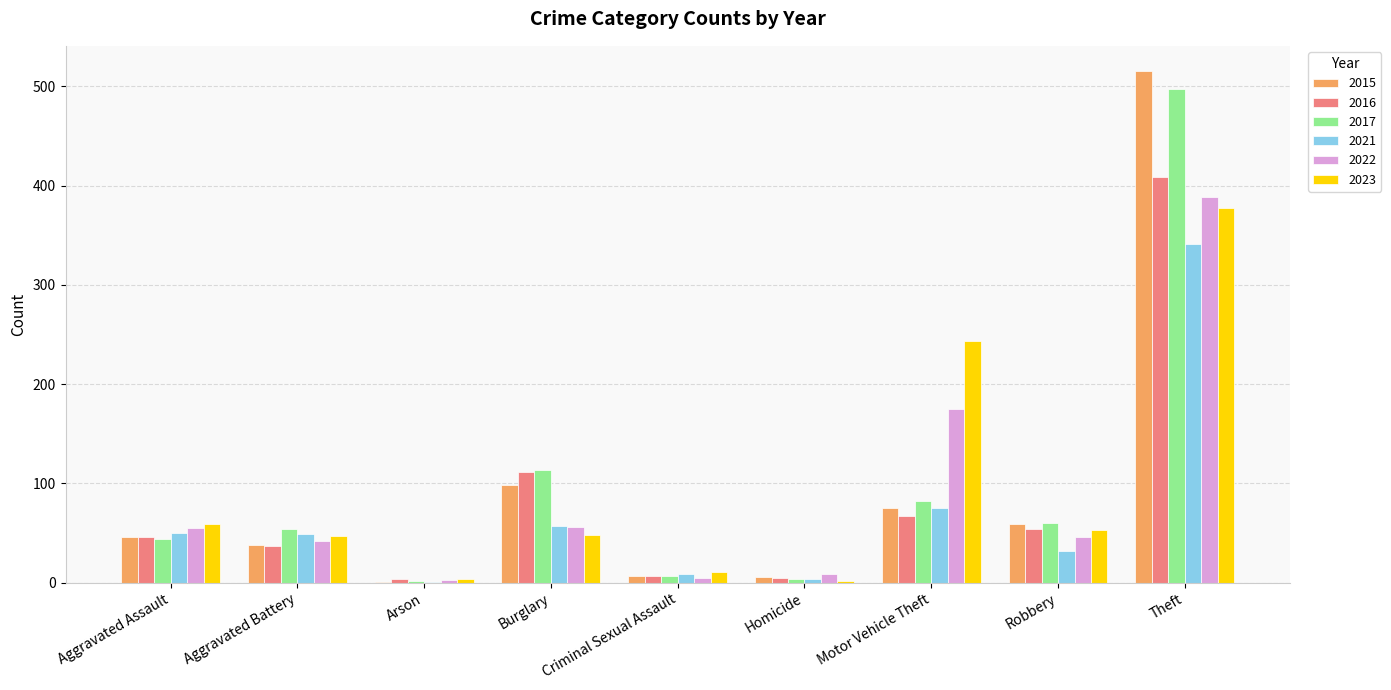

Which category has the highest value across all series?

Theft